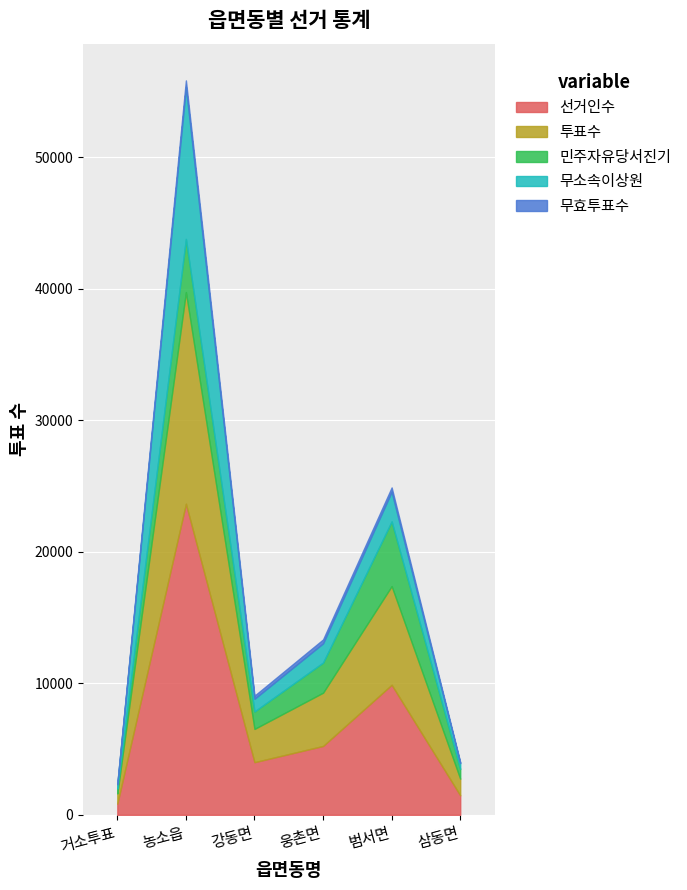

At which label does 무효투표수 reach its peak?

농소읍